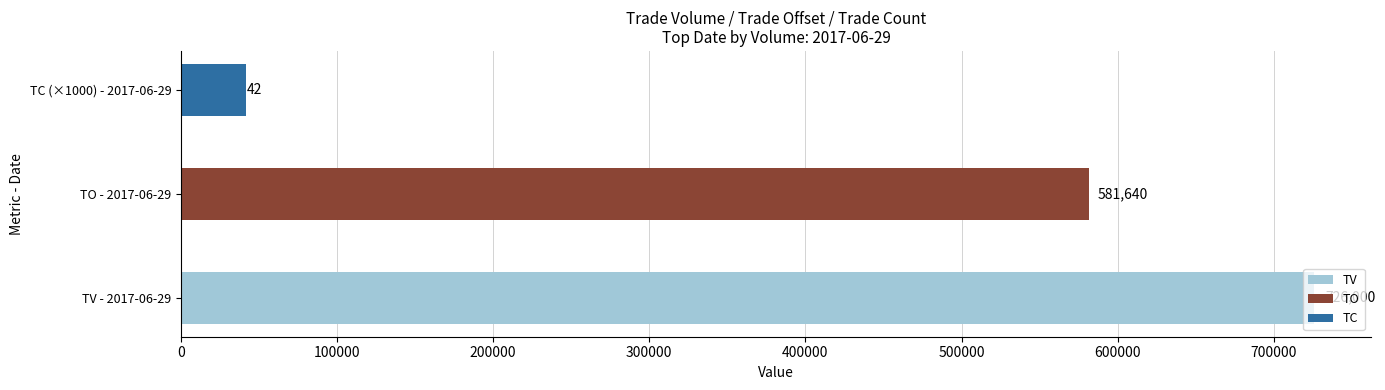

The value at TV - 2017-06-29 is 726000. True or false?

True